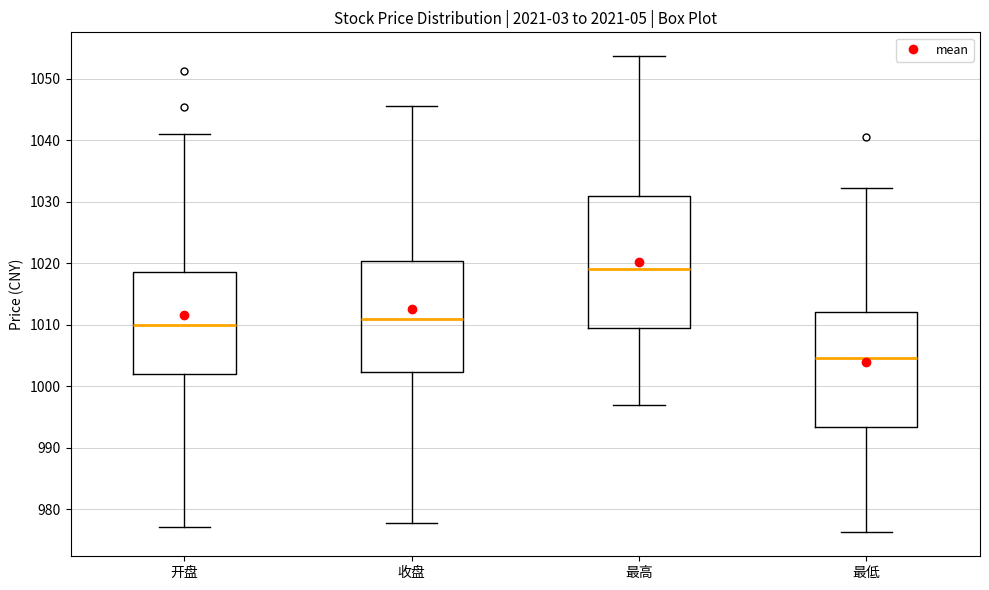

Where does the upper whisker of the box for 收盘 end on the y-axis? The values are not printed on the chart, so give them approximately, as read against the axis.

1046